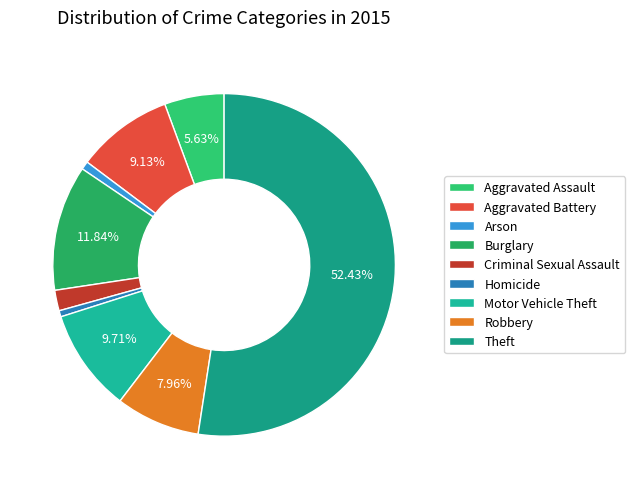

Which has a higher value, Theft or Criminal Sexual Assault?

Theft